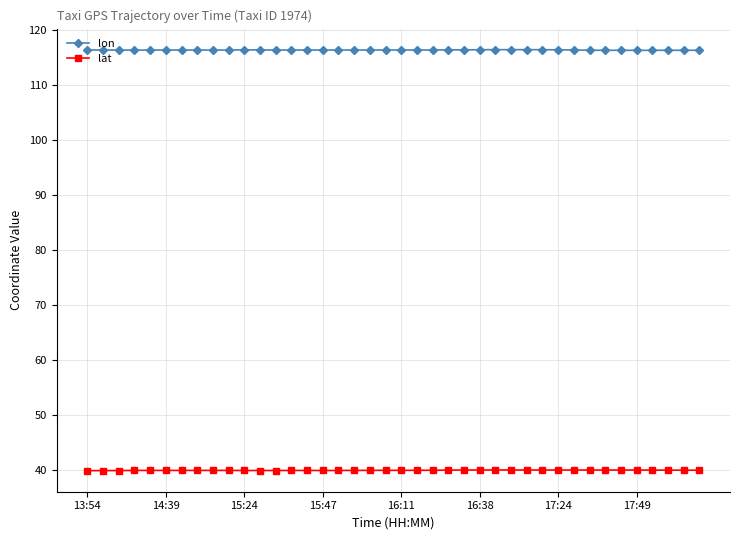

True or false: lon and lat intersect in this chart.

False